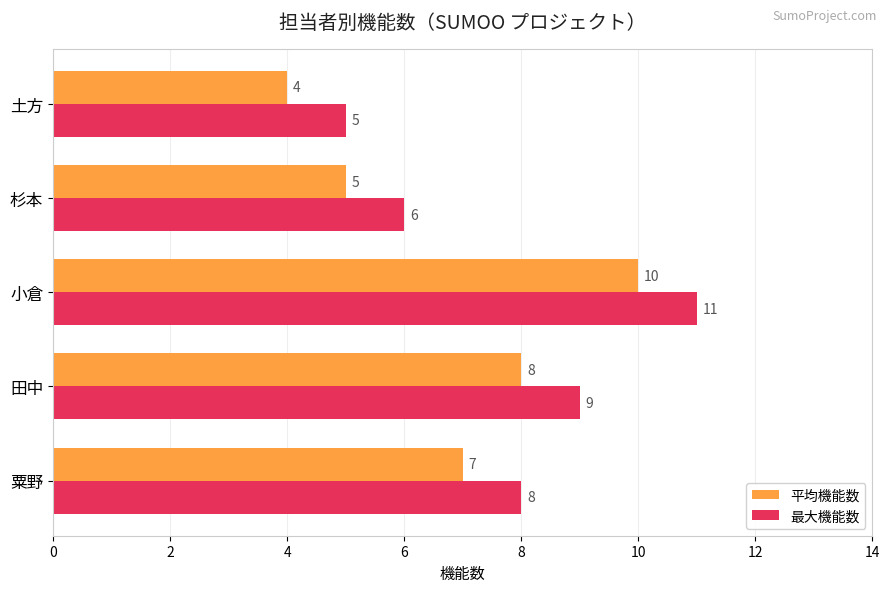

What is the difference between the second highest and second lowest values in the 平均機能数 series?

3